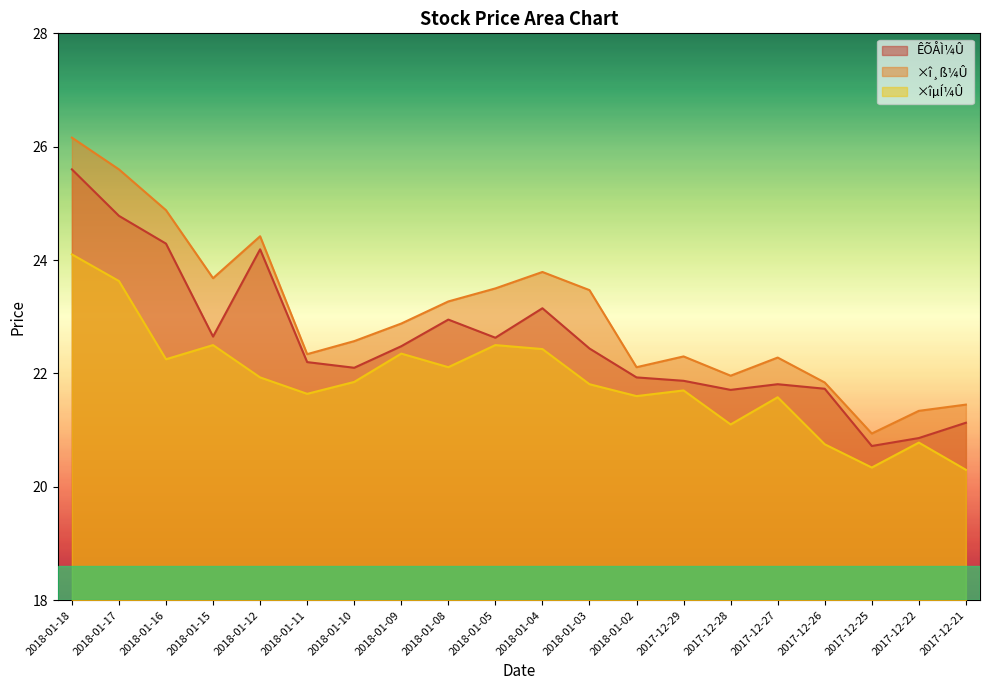

True or false: ×î¸ß¼Û has more than 2 interior local peaks.

True